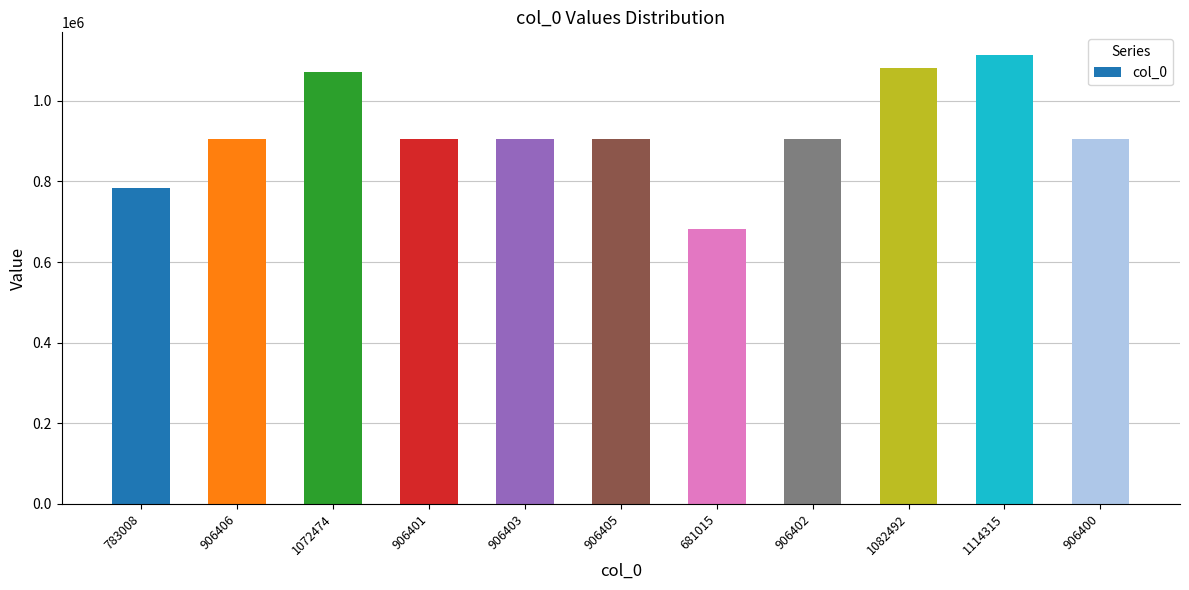

What is the sum of all values?

10171721